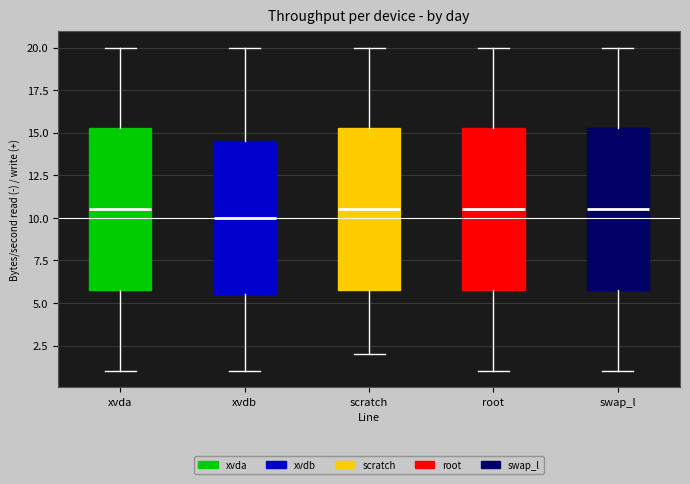

Where does the lower whisker of the box for scratch end on the y-axis? The values are not printed on the chart, so give them approximately, as read against the axis.

2.0